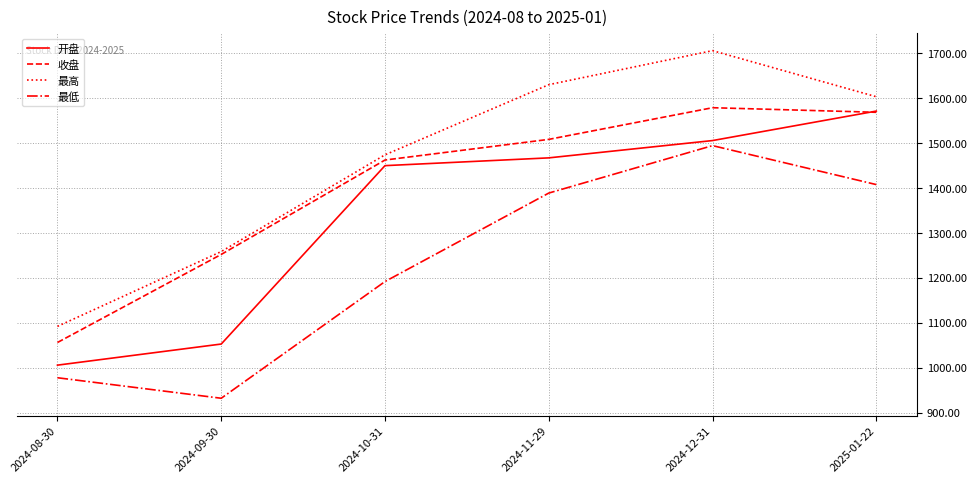

Which series has the largest total across all categories?

最高